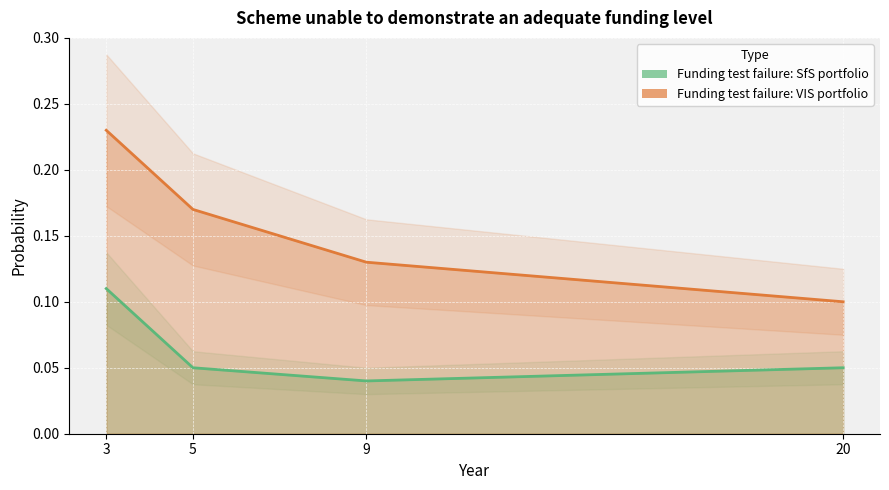

Which has a higher value, 9 or 20?

20